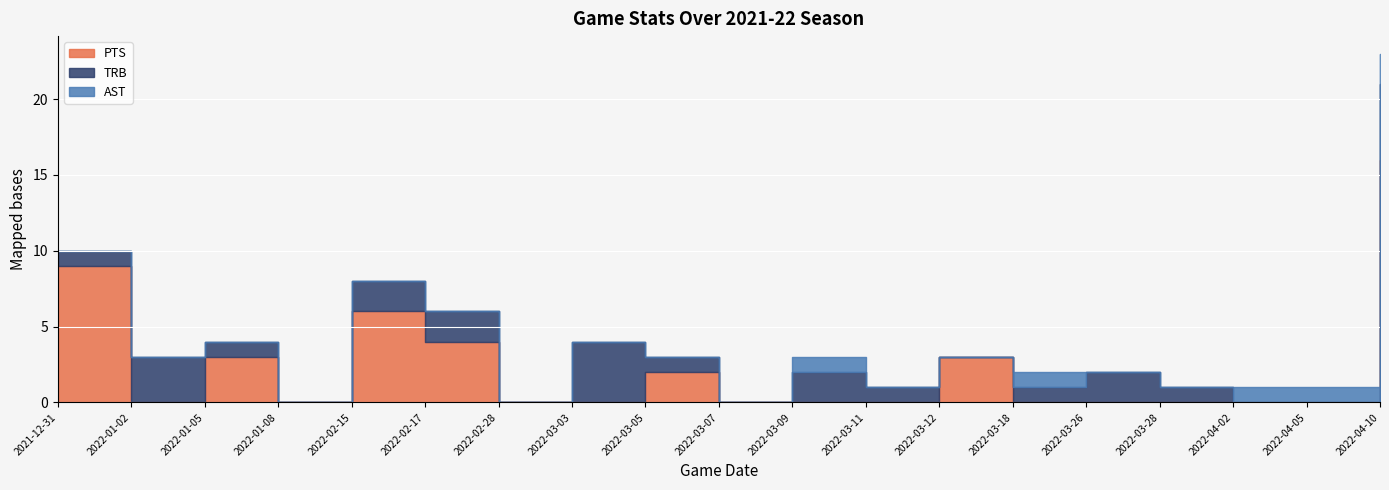

What position from the left is 2022-02-17?

6